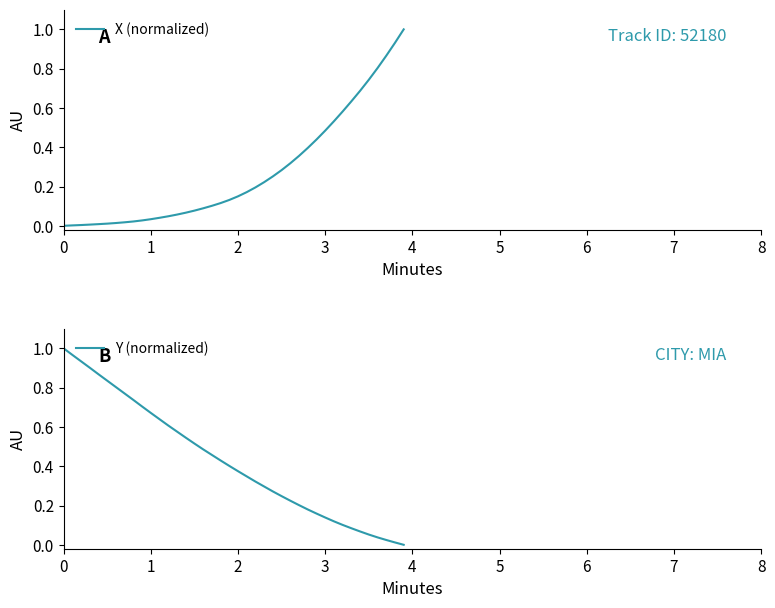

What are all the series names shown in the legend?

X (normalized), Y (normalized)